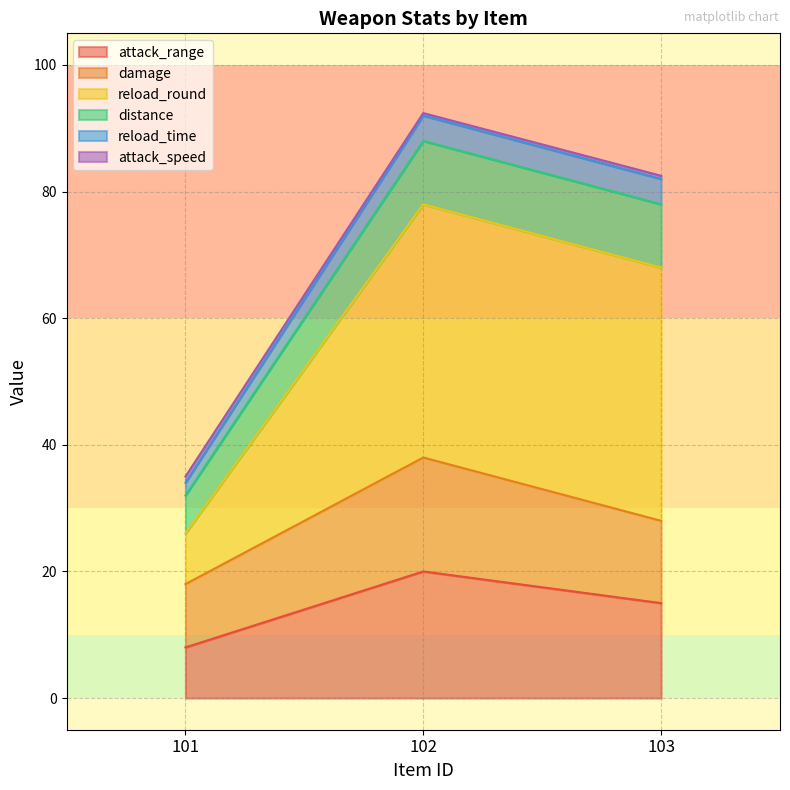

Is the value of attack_speed at 101 greater than the value of reload_round at 102?

No